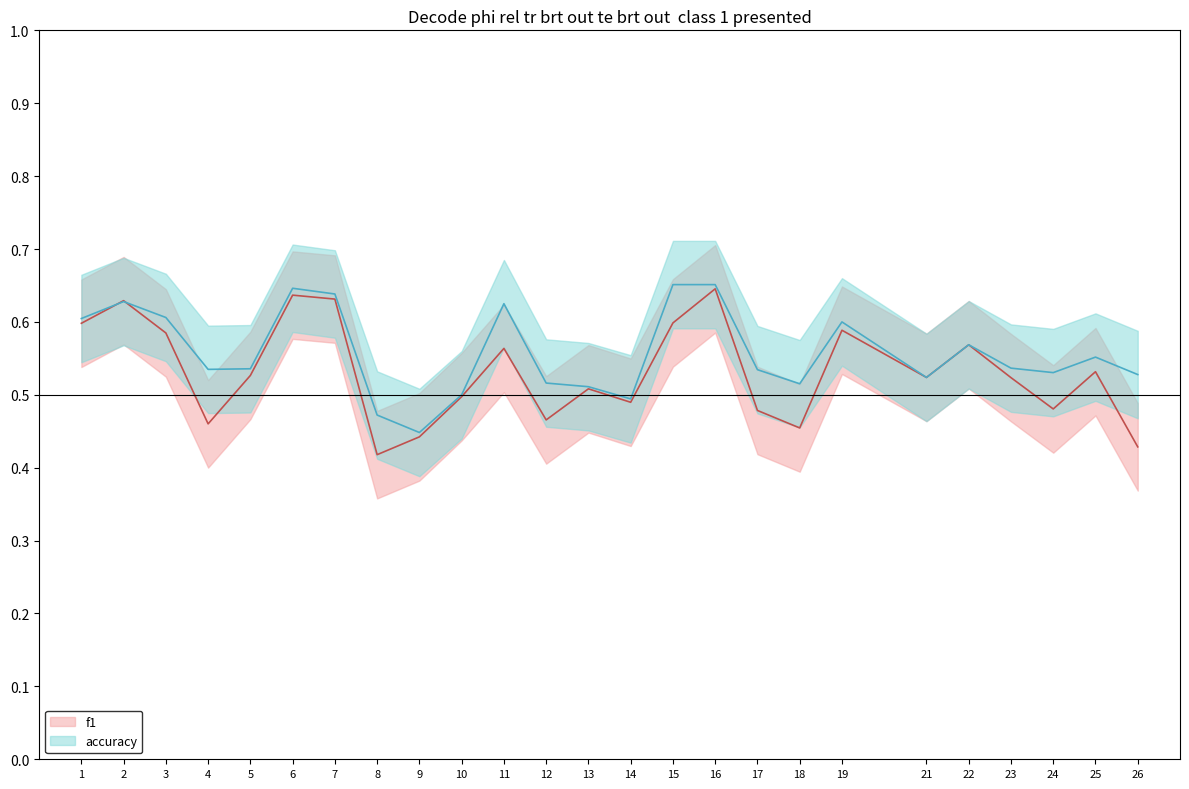

Count the number of categories in the chart.

25